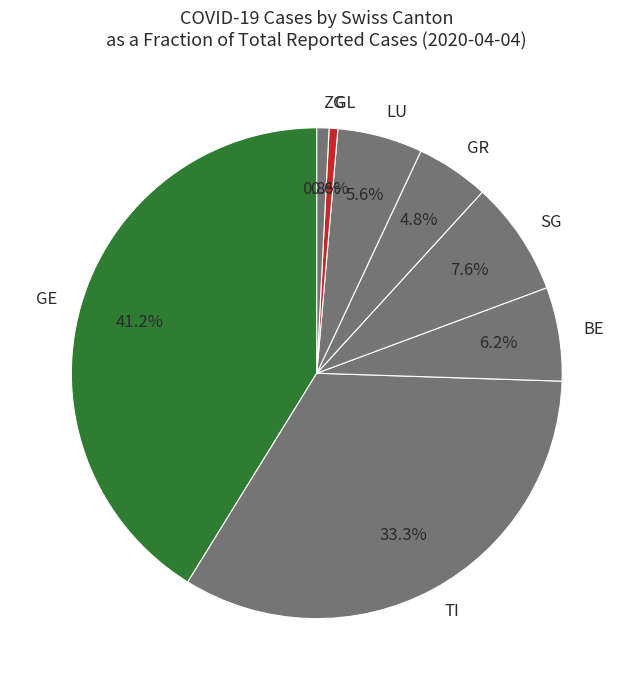

Count the number of slices in the pie.

8